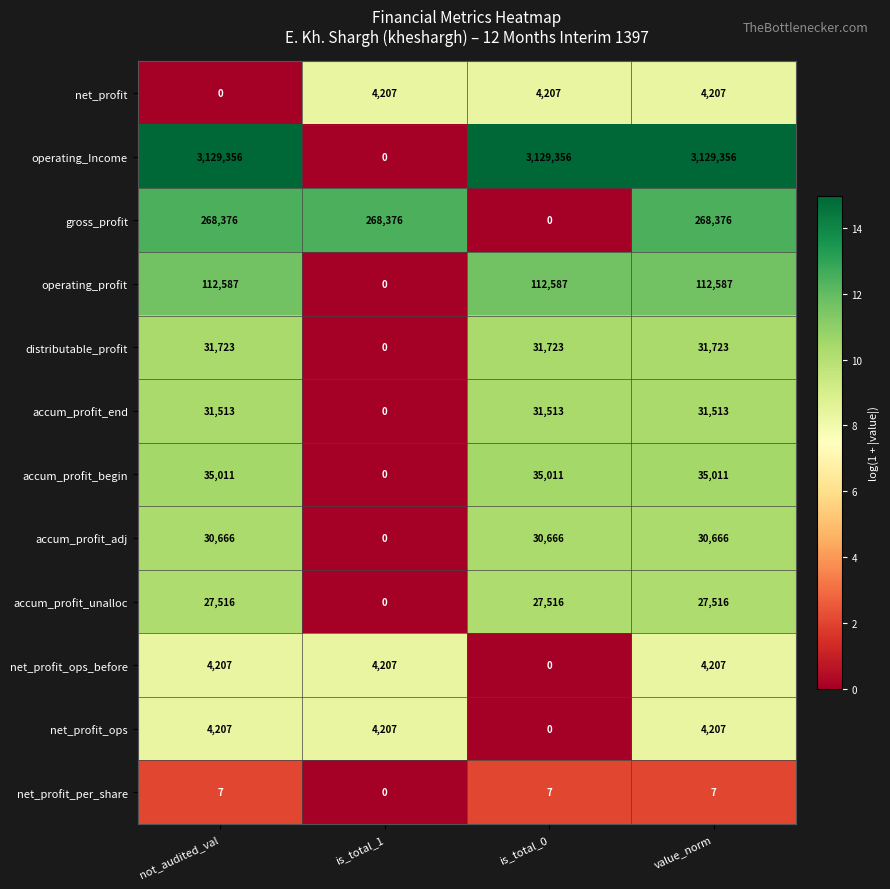

The value of accum_profit_end at is_total_1 is 20539. True or false?

False